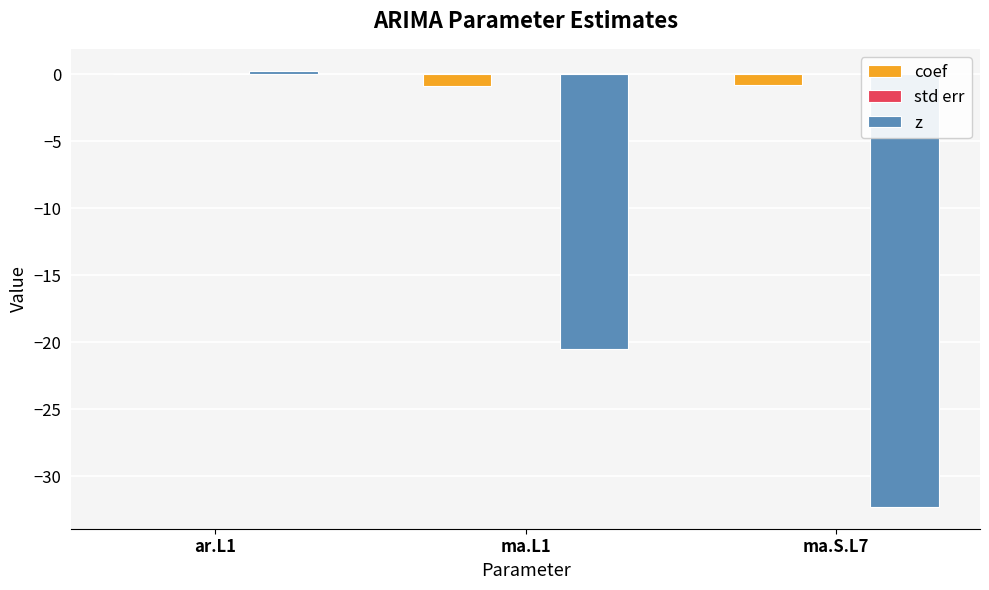

How many distinct data groups are displayed?

3